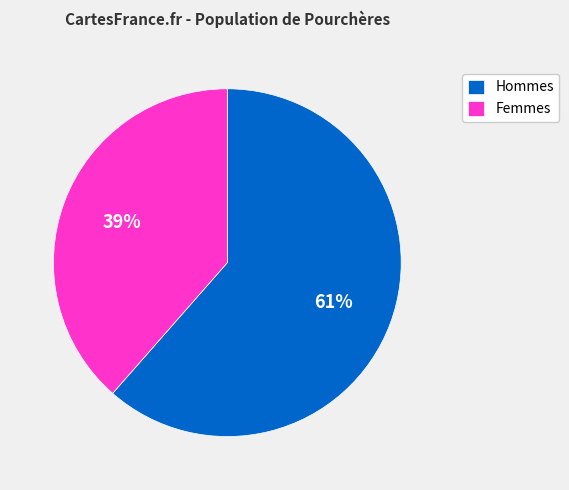

Rank the categories by value from lowest to highest.

Femmes, Hommes